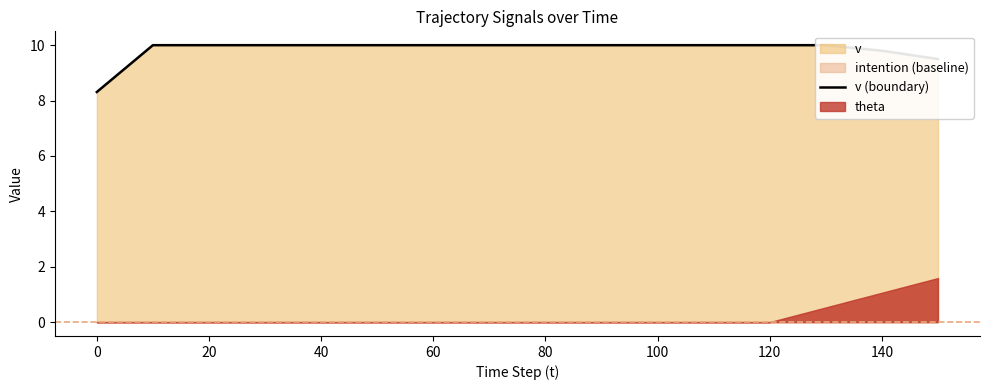

True or false: the data has more than 0 interior local peaks.

False